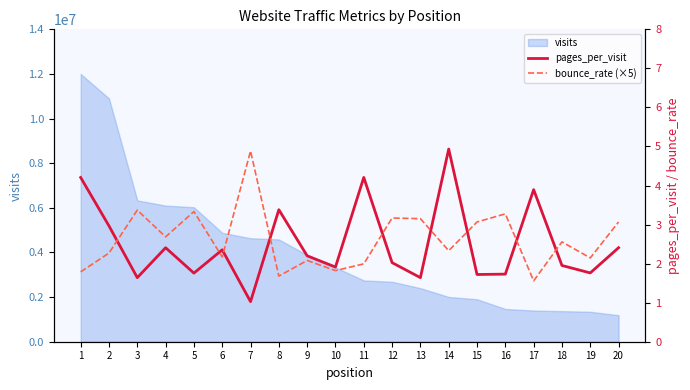

At which label is bounce_rate (×5) closest to 3?

15